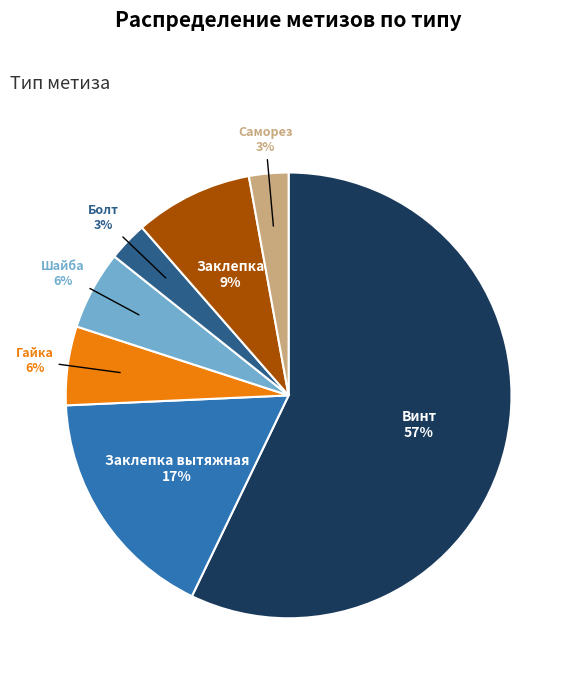

What is the ratio of the value at Болт to the value at Гайка?

0.5